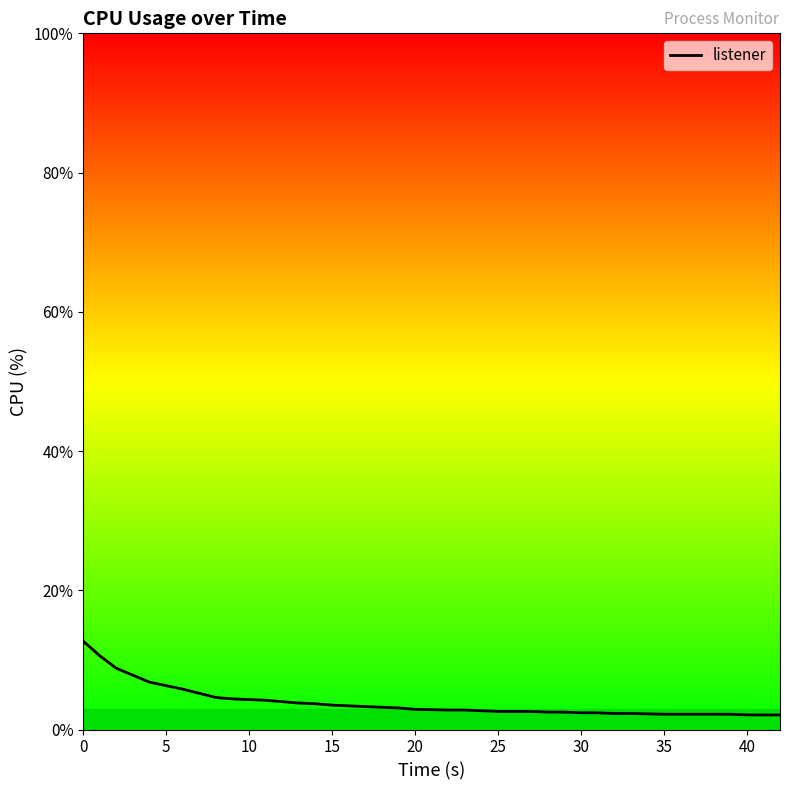

What is the greatest value displayed?

12.7